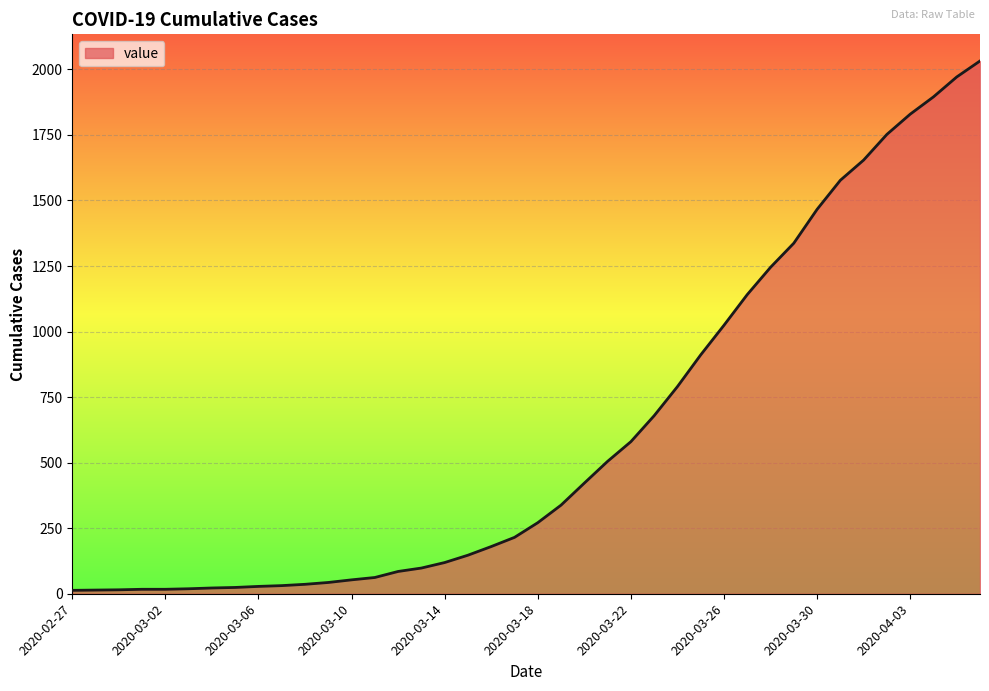

What is the difference between the maximum and minimum values?

2019